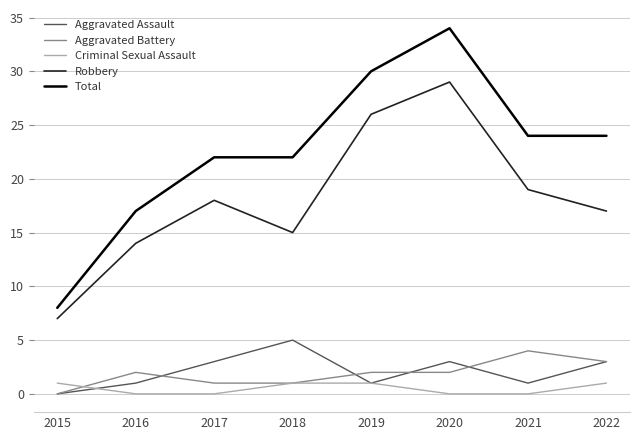

What is the difference between the highest and lowest values at 2021?

24